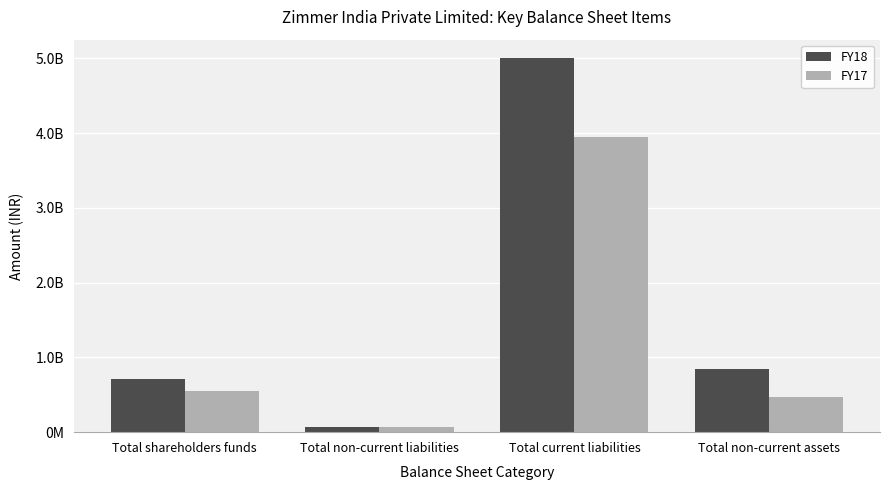

What is the label of the 3rd bar from the right?

Total non-current liabilities